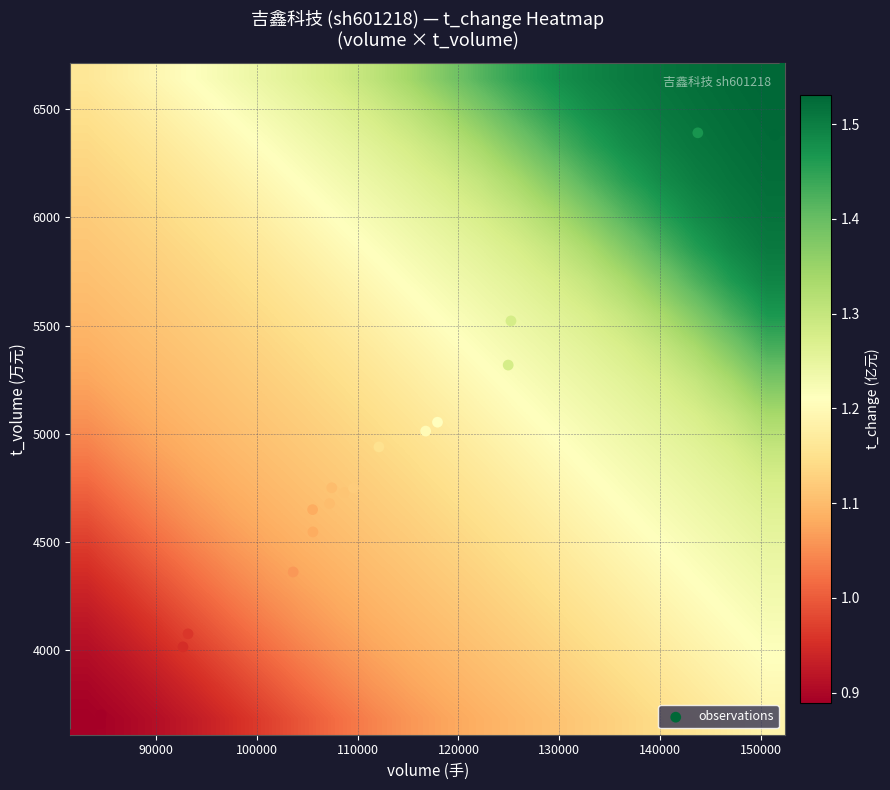

How many data points does each series have?

20